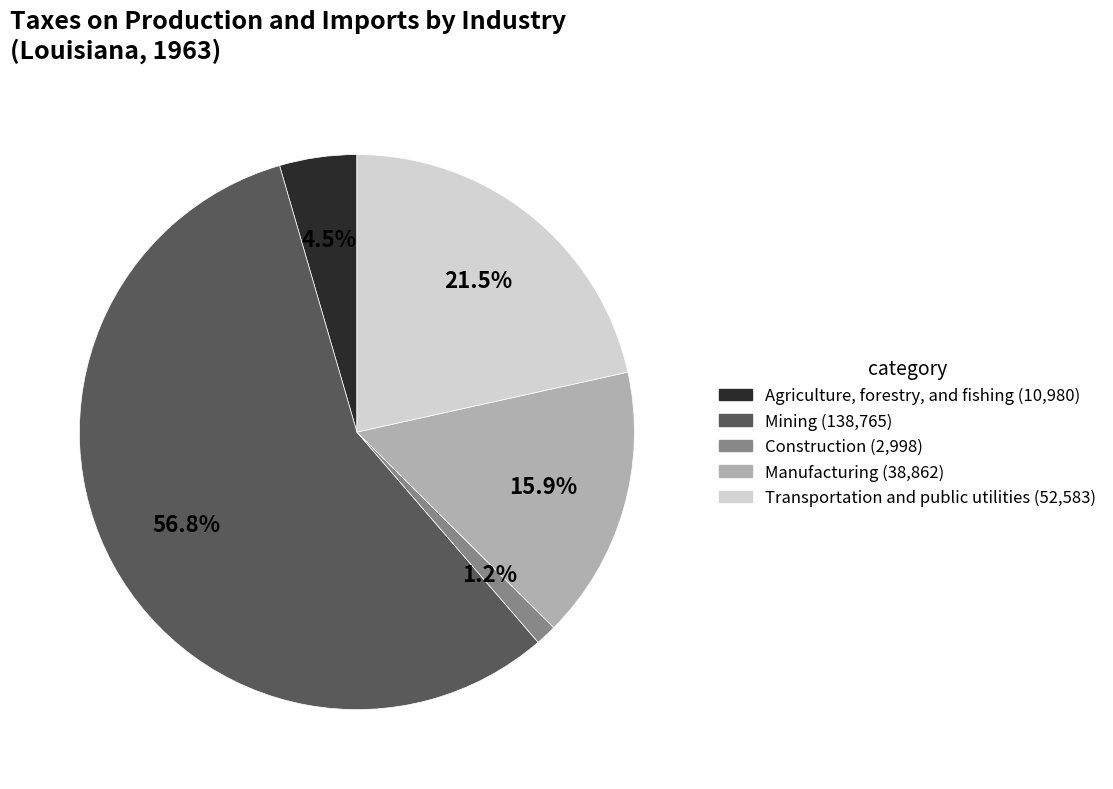

Between Agriculture, forestry, and fishing and Construction, which is larger?

Agriculture, forestry, and fishing